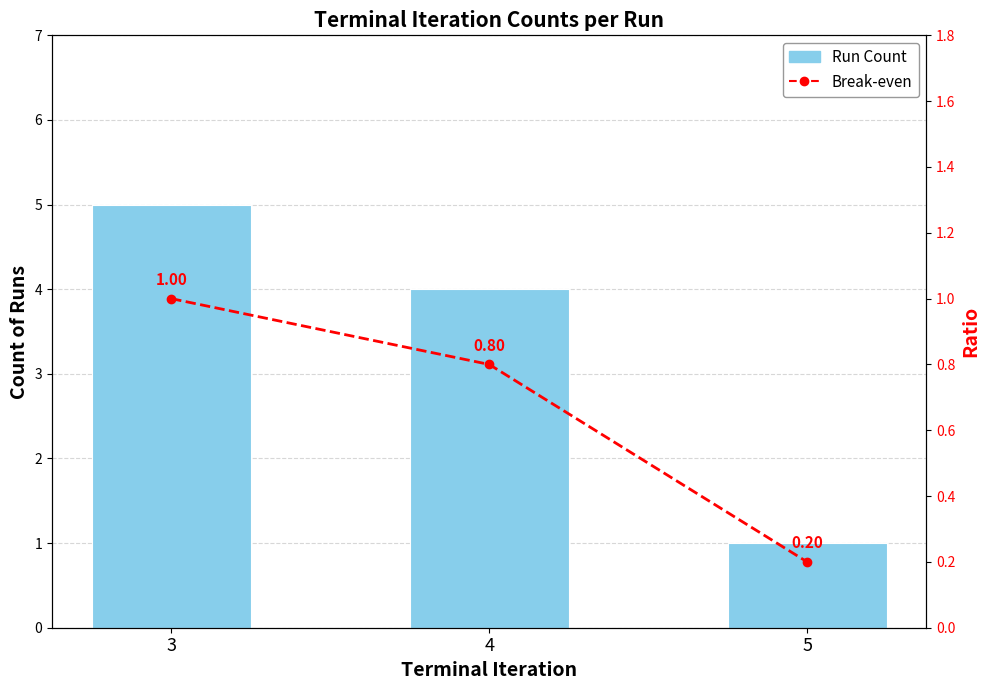

Between 3 and 4, which is larger?

3